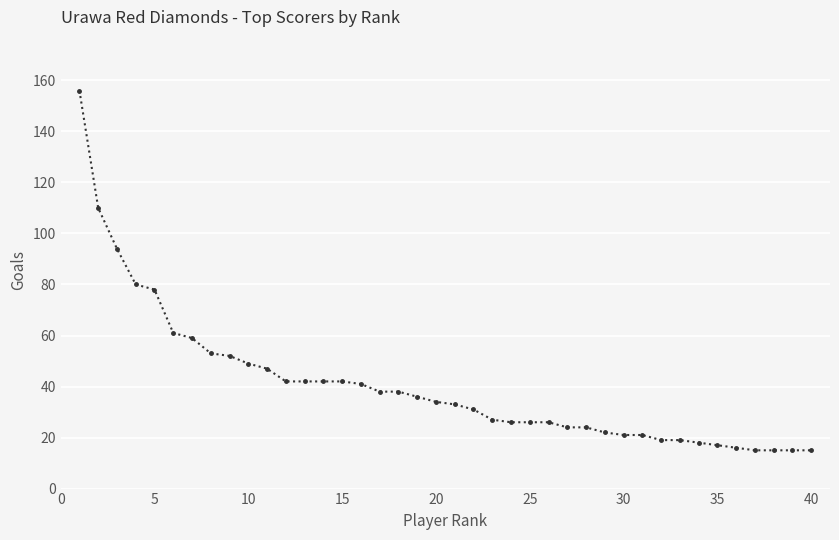

What is the minimum value shown in the chart?

15